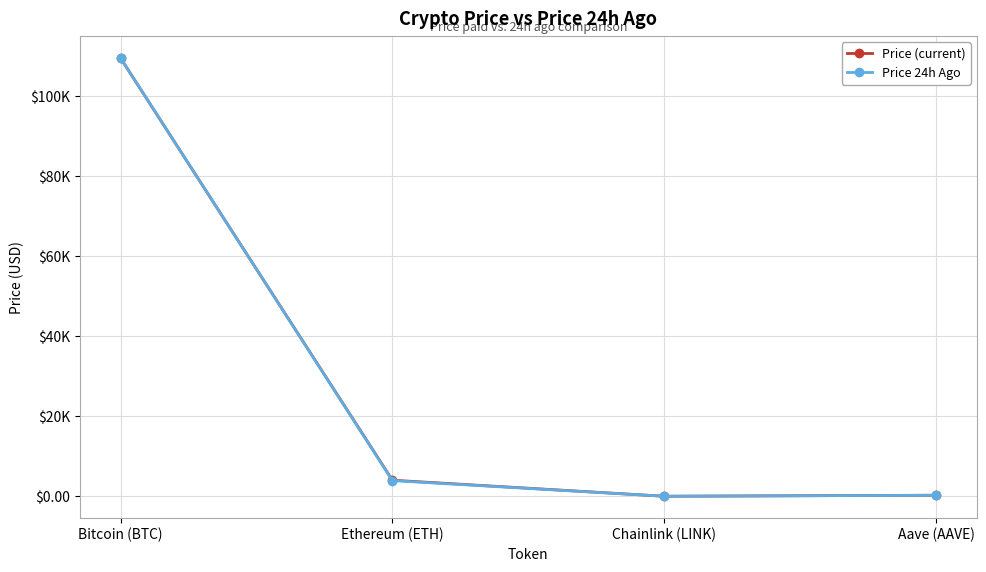

What is the average value of the Price (current) series?

28465.5